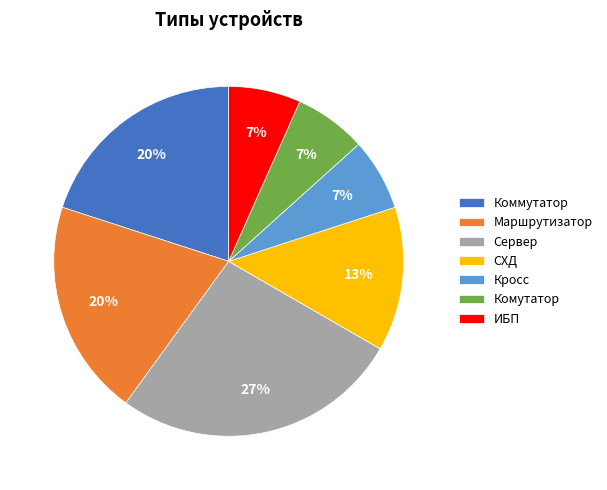

Which category has the biggest portion of the pie?

Сервер